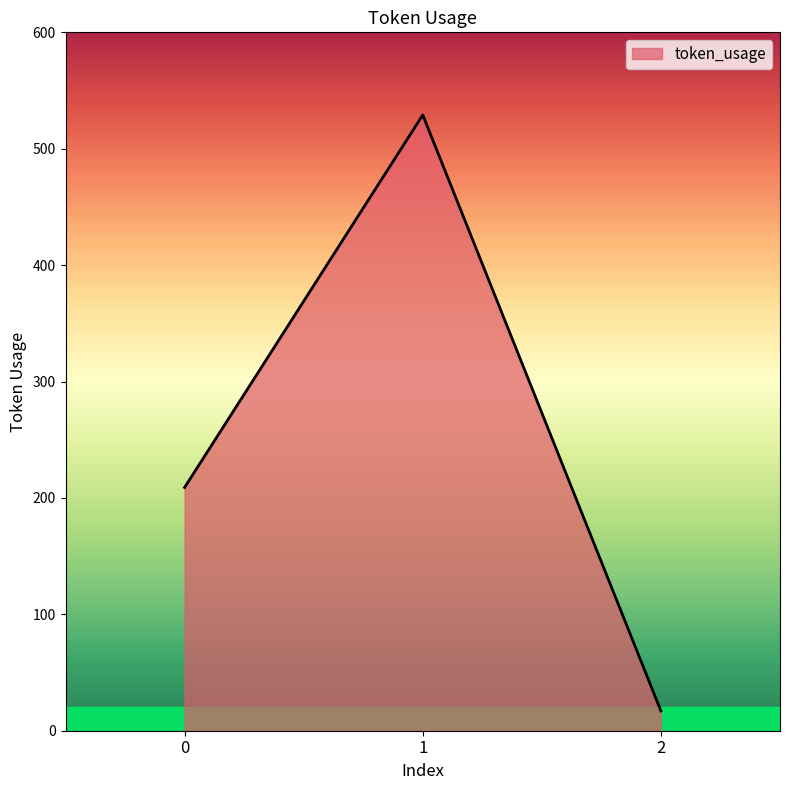

Approximately how many times larger is the value at 0 compared to 1?

0.4